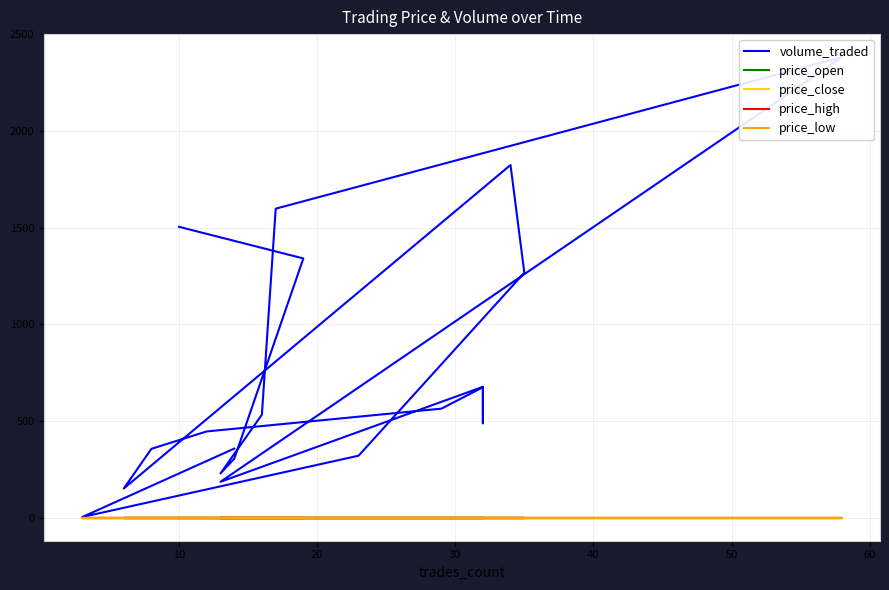

At how many categories does at least one series exceed 1658?

2